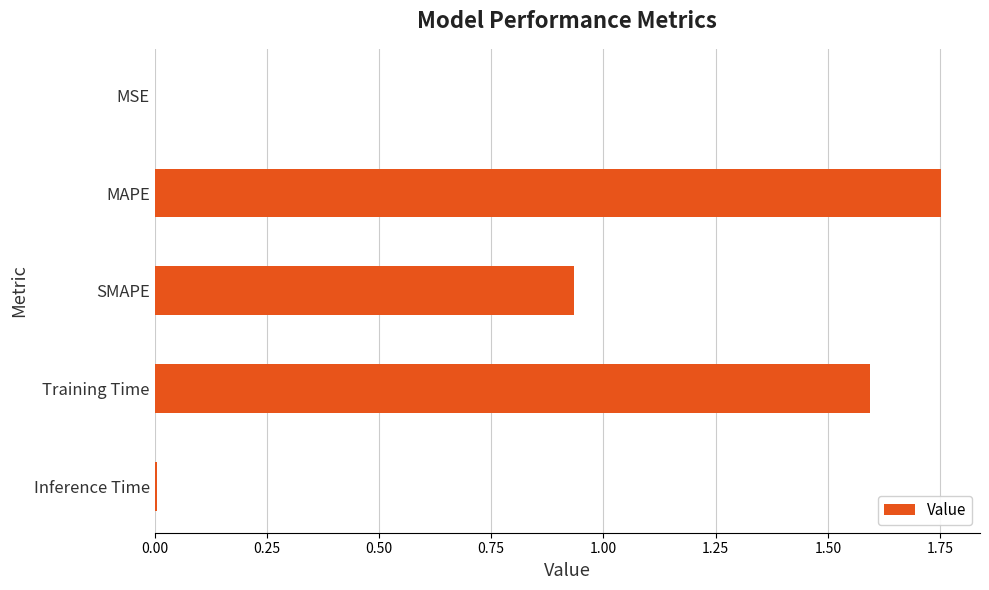

What is the sum of all values?

4.3